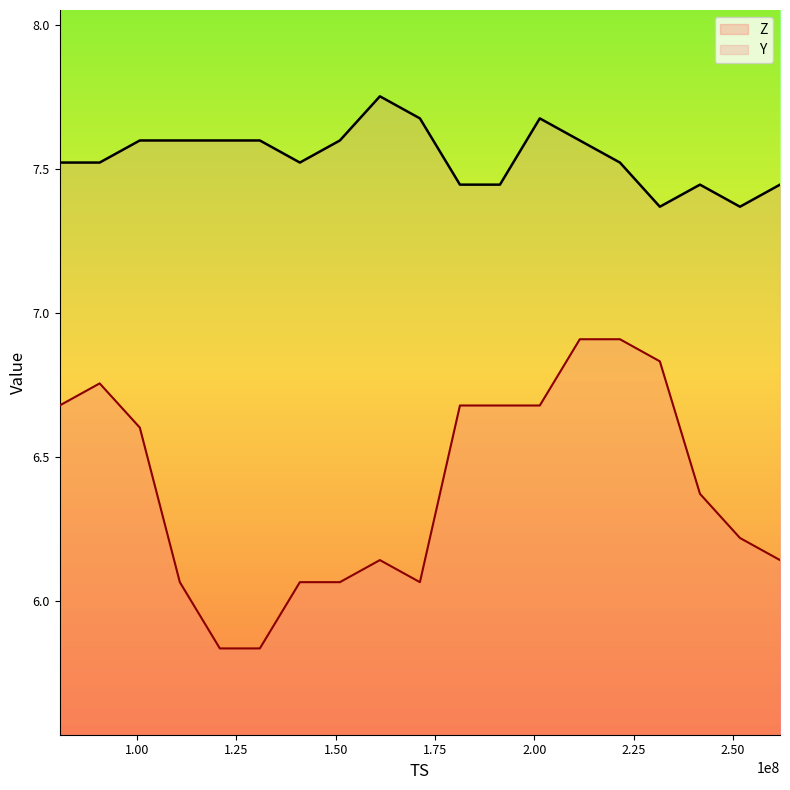

Rank the categories by Y value from highest to lowest.

161132800, 171203584, 201373952, 100707840, 110778880, 120849664, 130920448, 151062016, 211444736, 80535808, 90606592, 140991232, 221545984, 181274368, 191345152, 241687552, 261829120, 231586304, 251758336